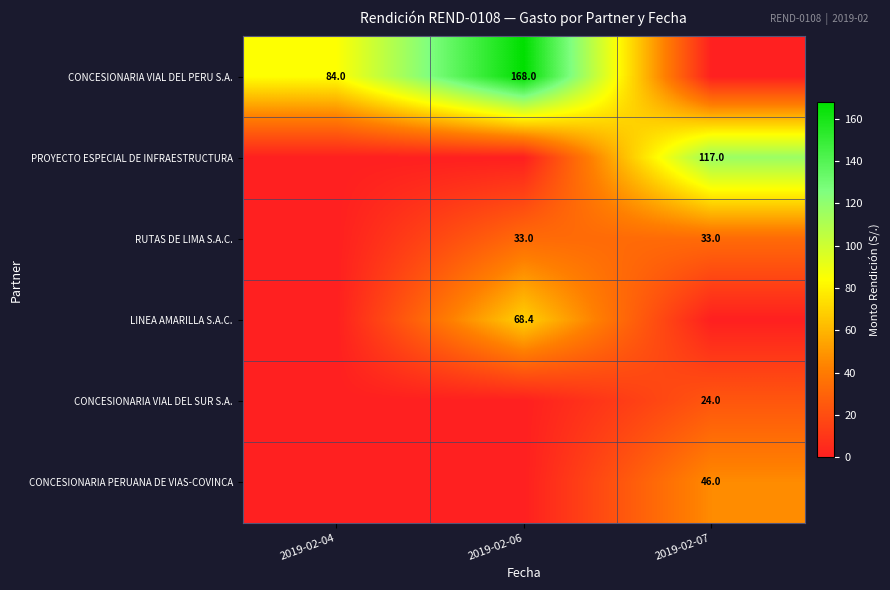

How many categories are shown in the chart?

3